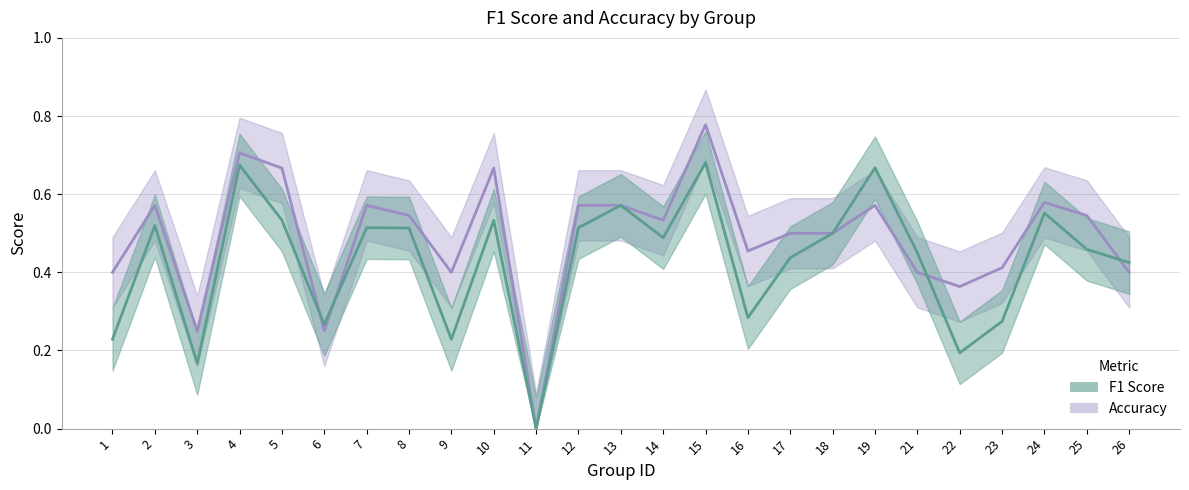

List the labels in order of f1 value, smallest first.

11, 3, 22, 1, 9, 6, 23, 16, 26, 17, 21, 25, 14, 18, 8, 7, 12, 2, 5, 10, 24, 13, 19, 4, 15